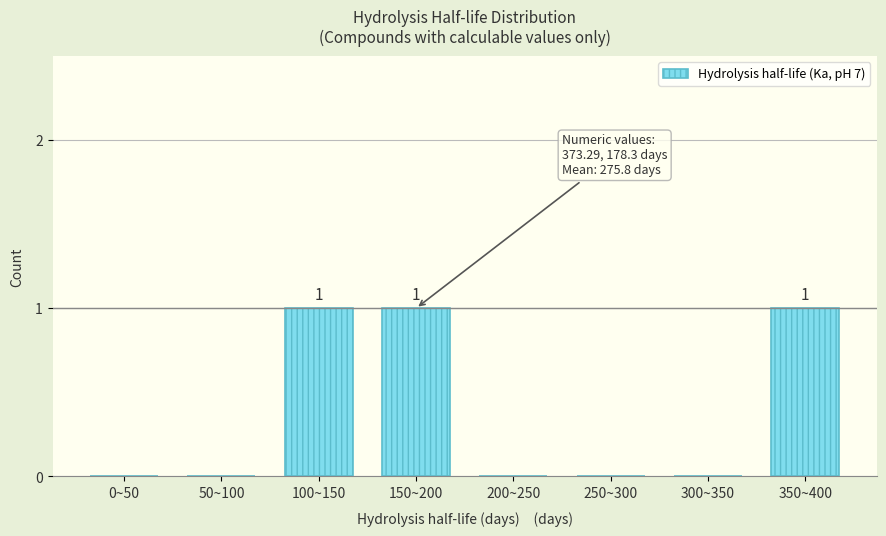

Reading left to right, what are all the values shown in this chart?

0~50=0	50~100=0	100~150=1	150~200=1	200~250=0	250~300=0	300~350=0	350~400=1